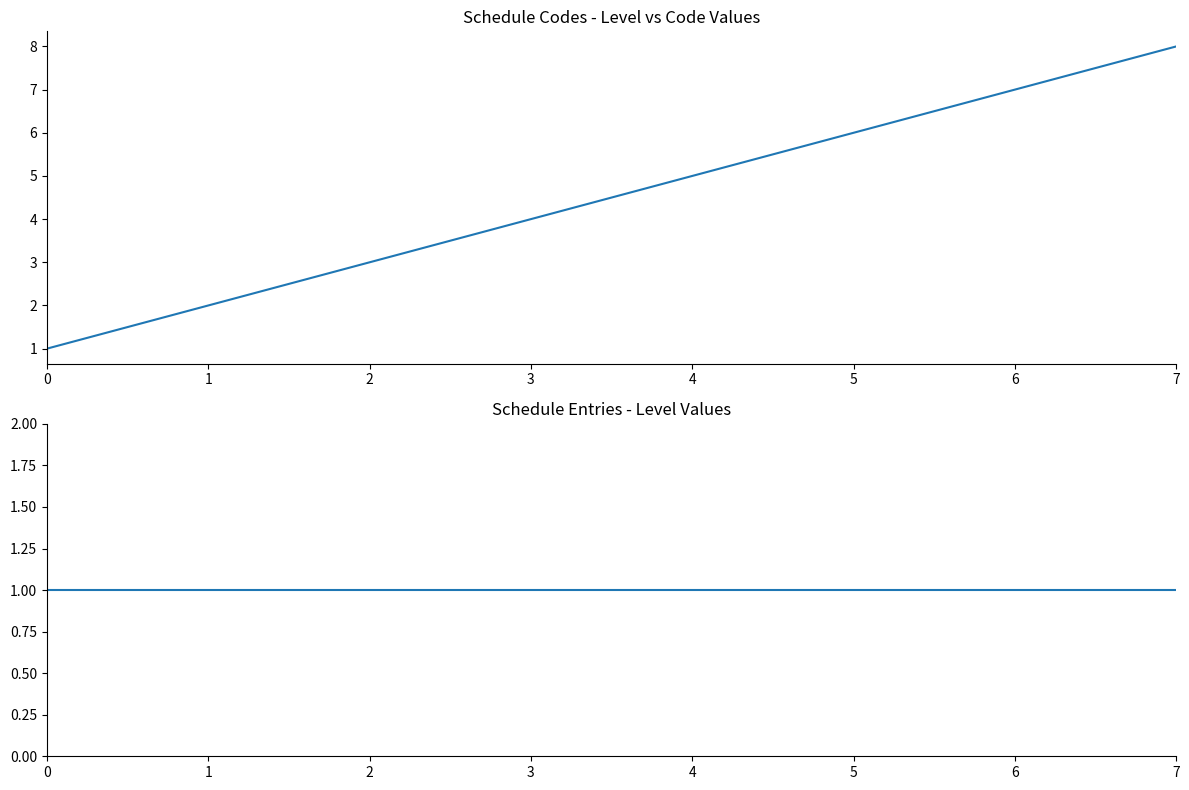

What are all the series names shown in the legend?

Code, Level